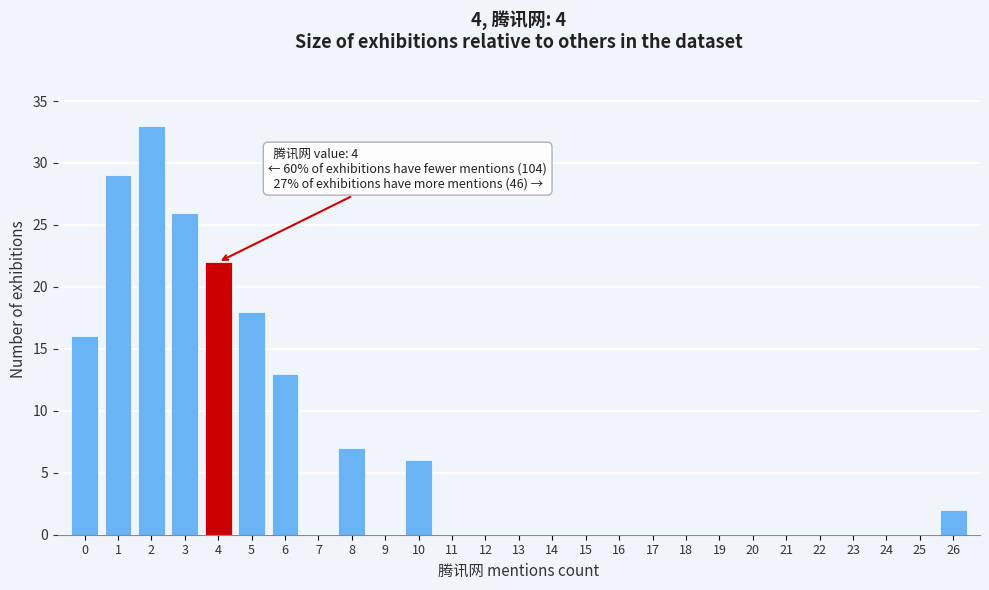

Over which range of the x-axis is the bar tallest?

1.5 to 2.5